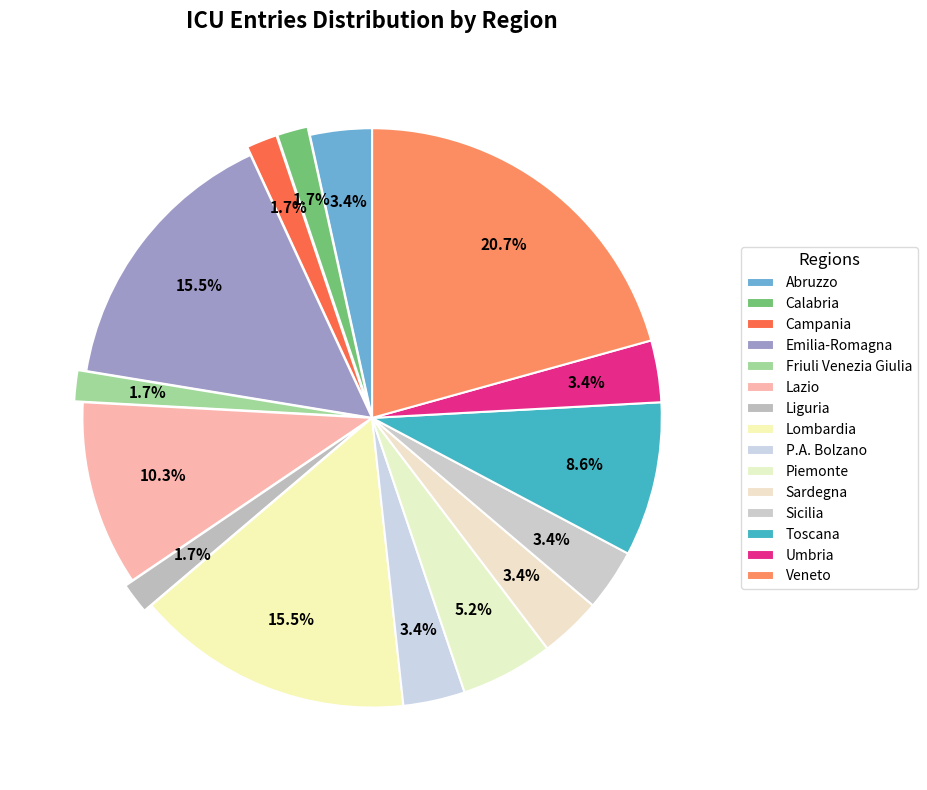

Does any single category account for the majority?

No